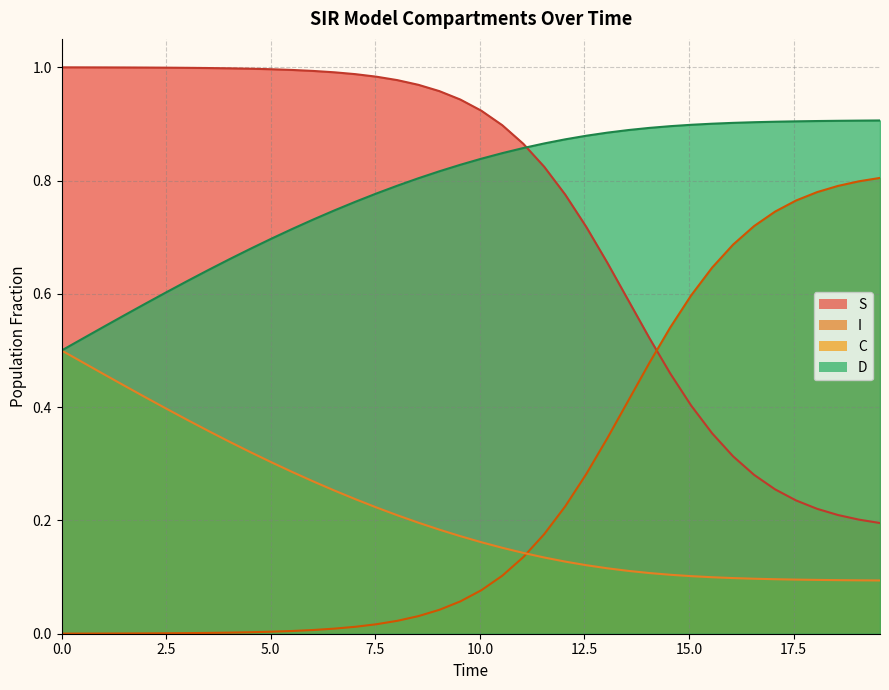

List the series in order of their peak value, highest first.

S, D, I, C